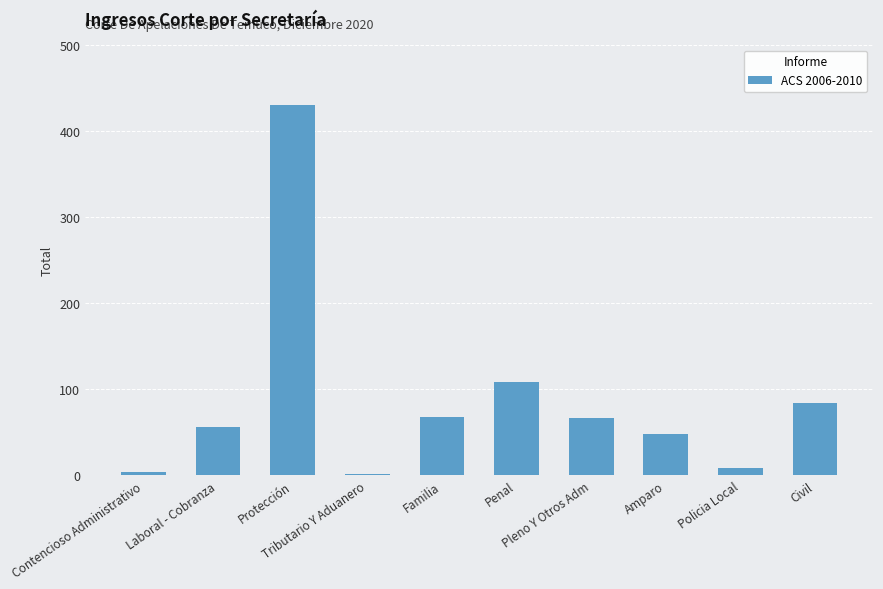

How many series are shown in this chart?

1